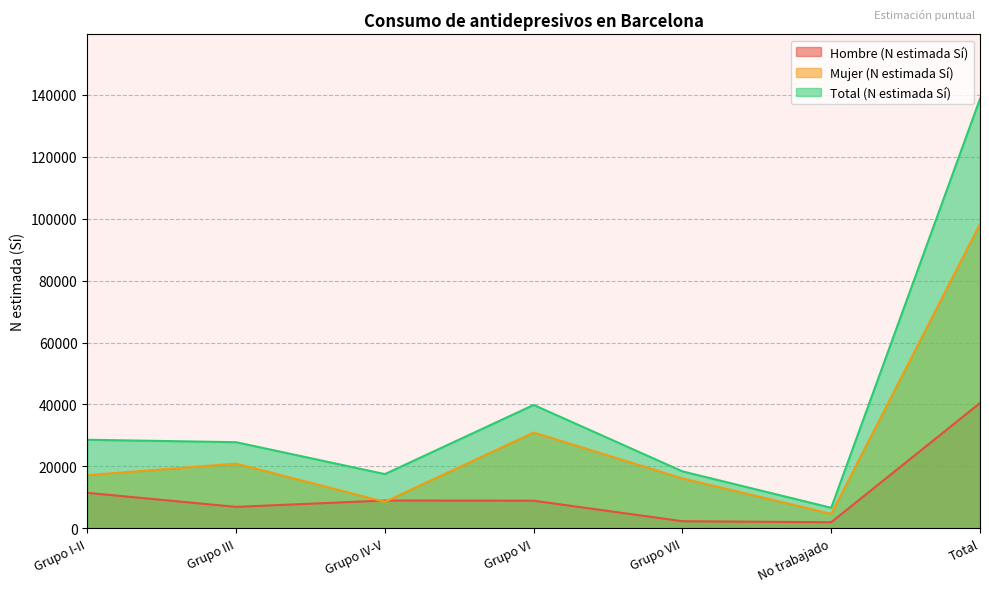

What is the lowest value of the Mujer (N estimada Sí) series?

4670